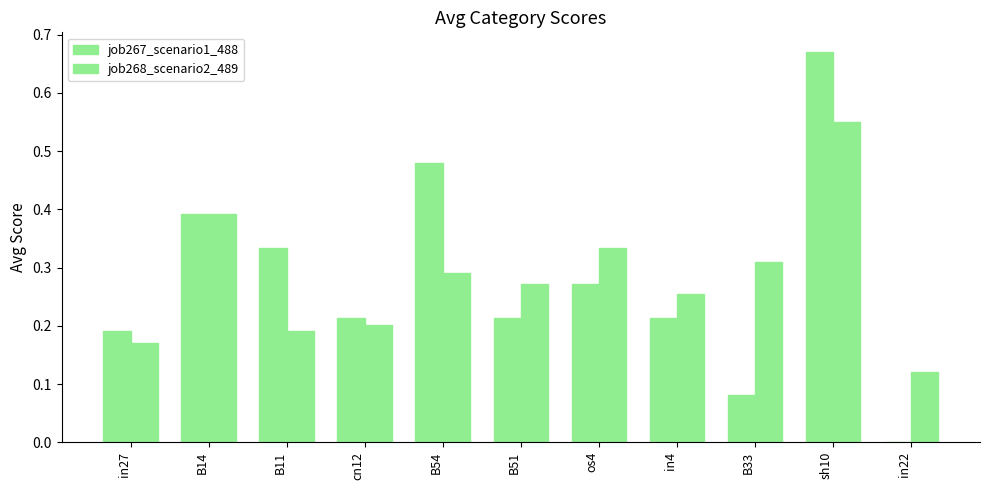

Are the bars horizontal?

No